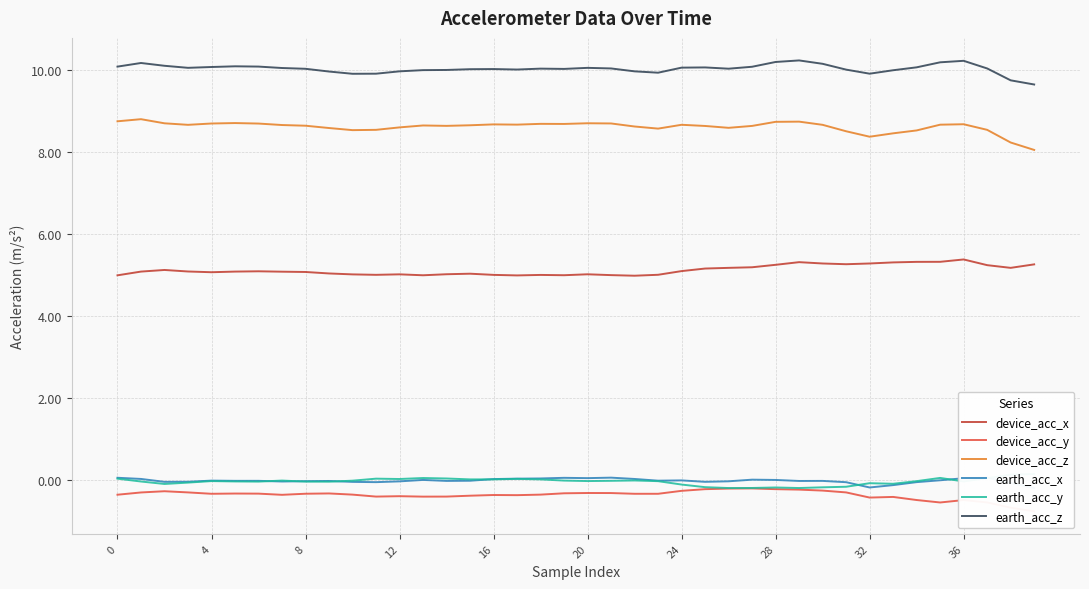

True or false: earth_acc_x and earth_acc_z intersect in this chart.

False